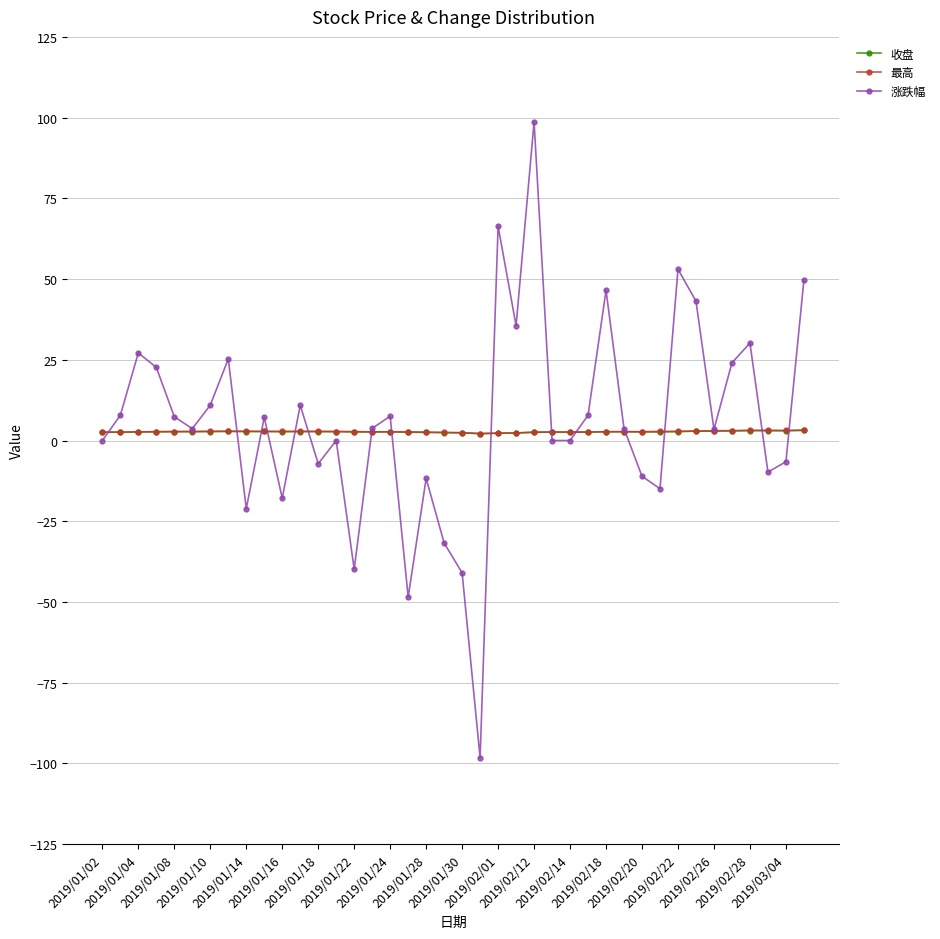

What is the greatest value displayed?

98.7